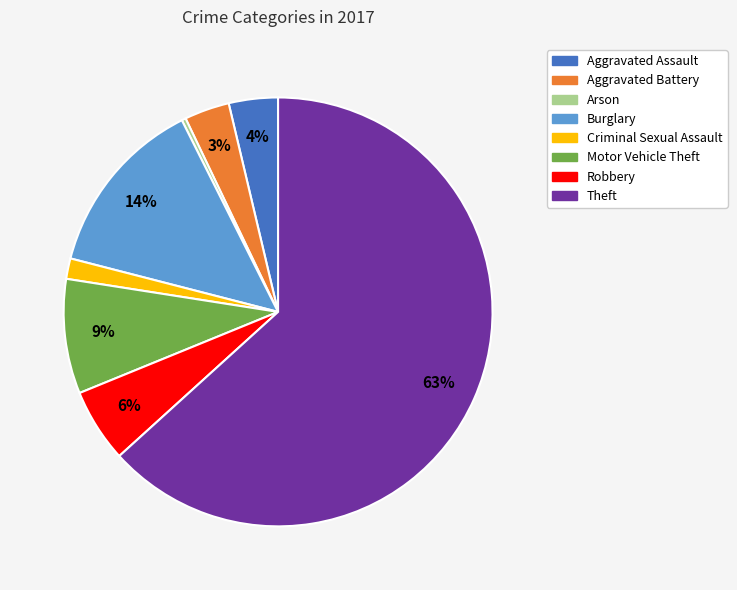

To the nearest percent, what portion does Aggravated Assault represent?

4%